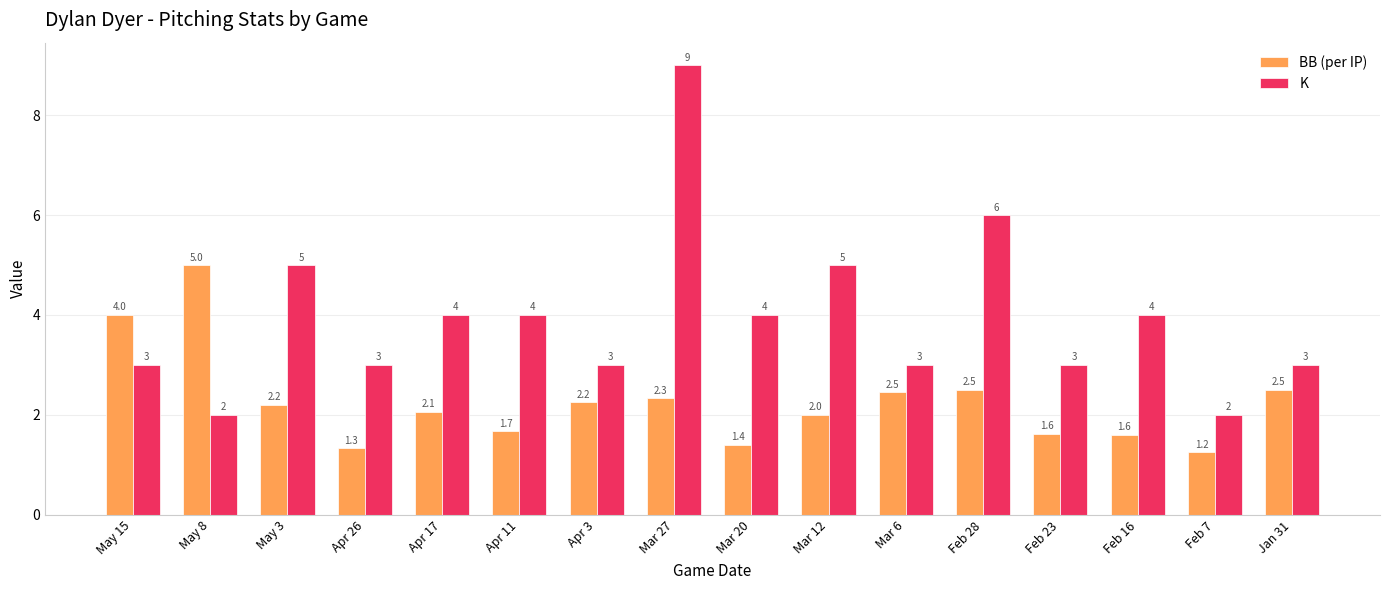

Which series has the largest total across all categories?

K